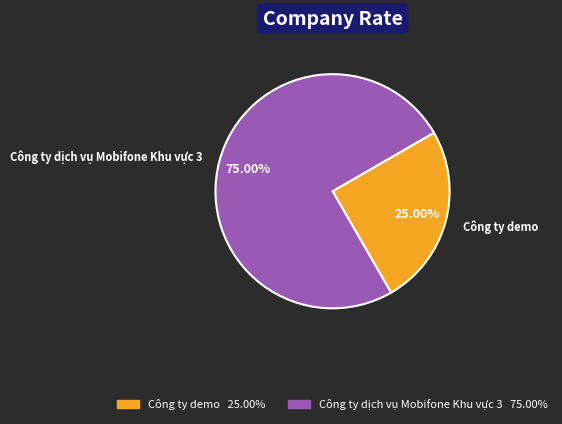

Between Công ty demo and Công ty dịch vụ Mobifone Khu vực 3, which is larger?

Công ty dịch vụ Mobifone Khu vực 3